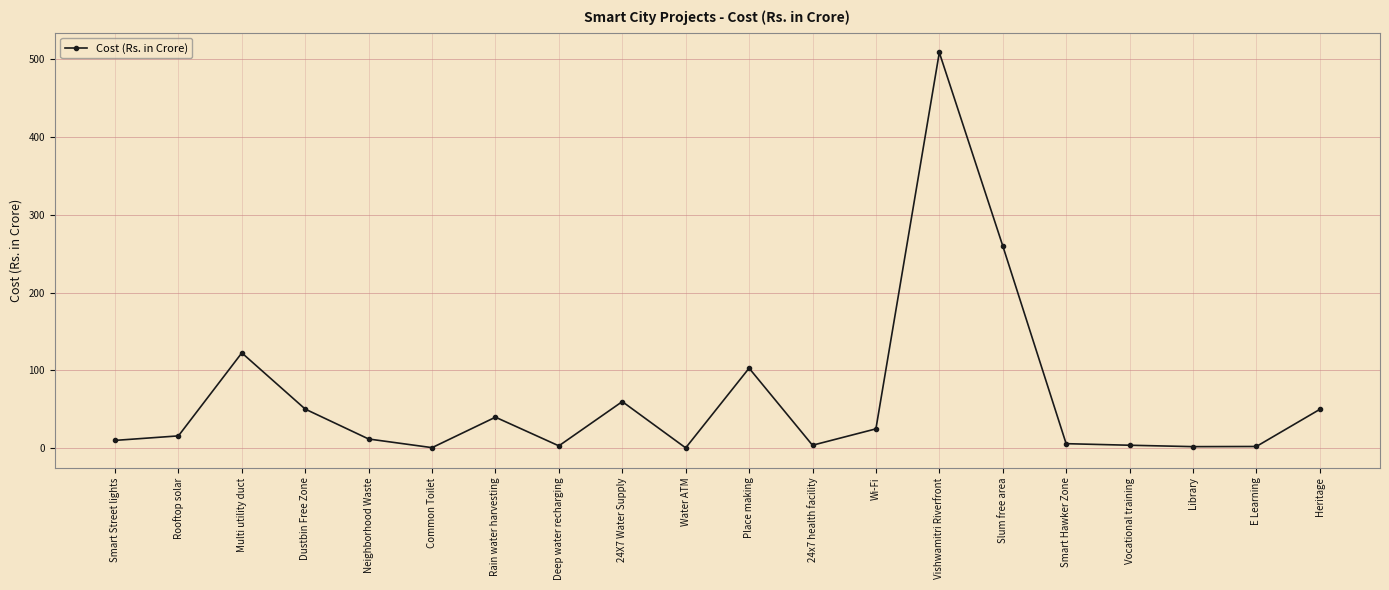

Where is the data nearest to the value 254?

Slum free area